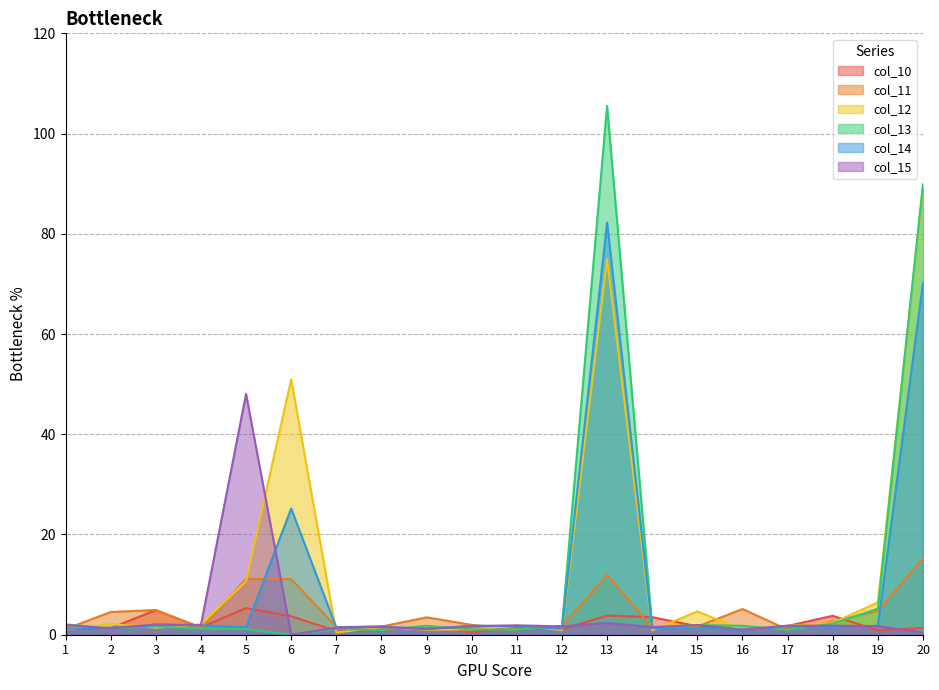

The value of col_13 at 19 is 5.2. True or false?

True